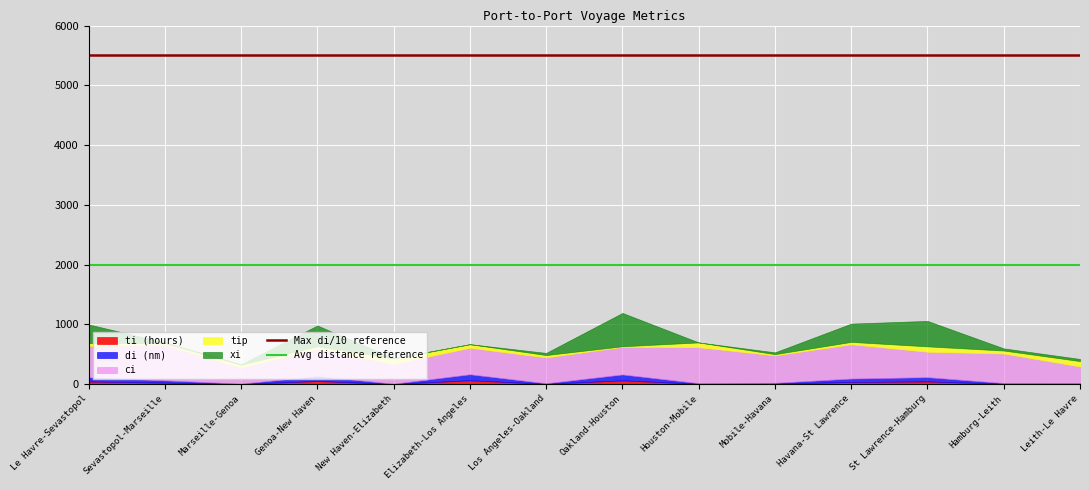

Which has a higher value, Sevastopol-Marseille or Le Havre-Sevastopol?

Sevastopol-Marseille